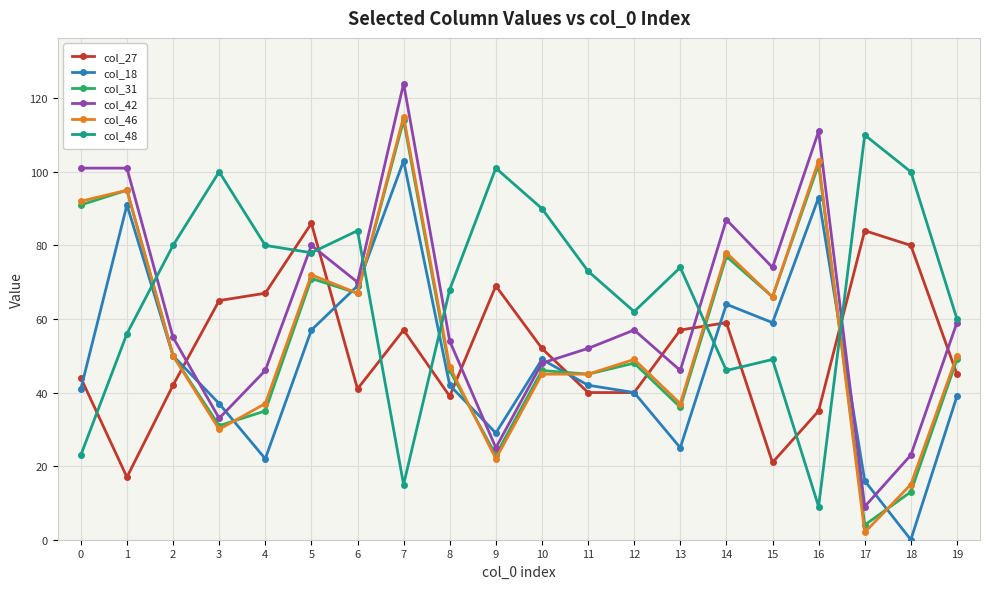

Which series ends up on top after the final intersection of col_27 and col_48?

col_48